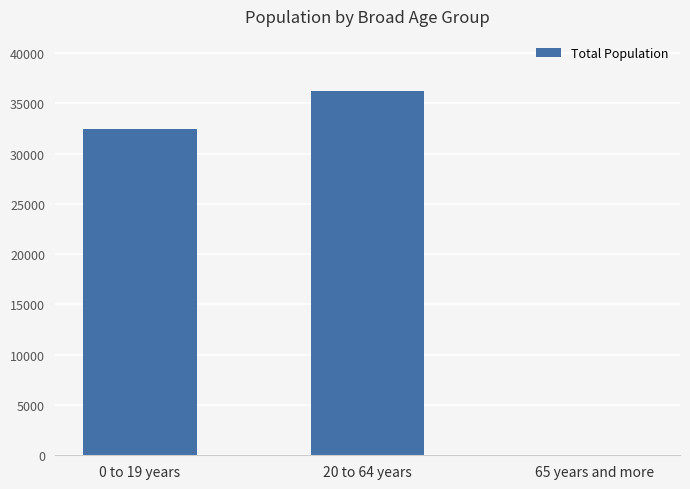

Which category has the highest value across all series?

20 to 64 years